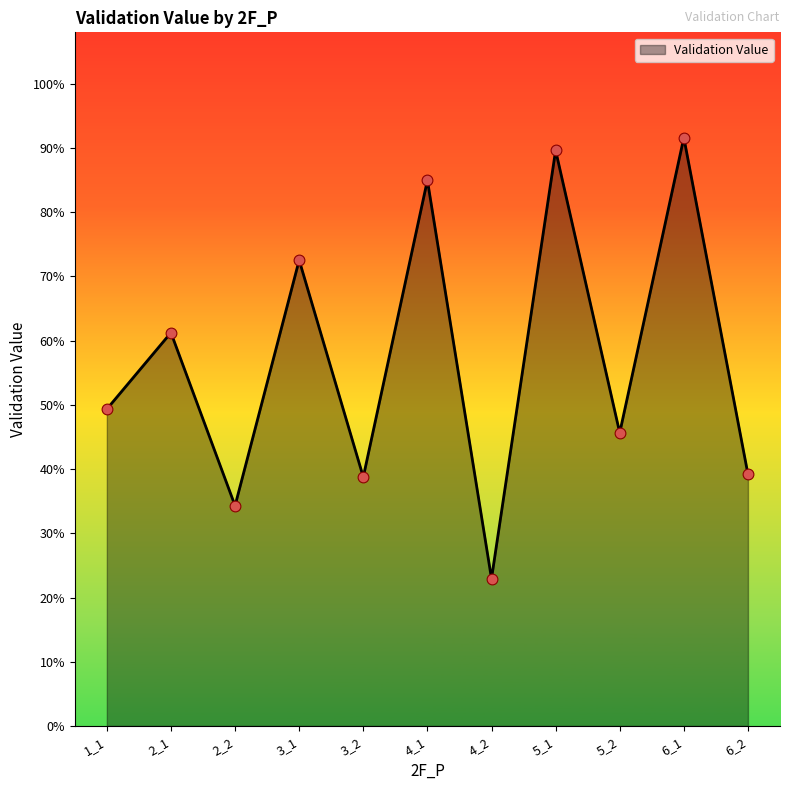

Which has a higher value, 1_1 or 3_1?

3_1